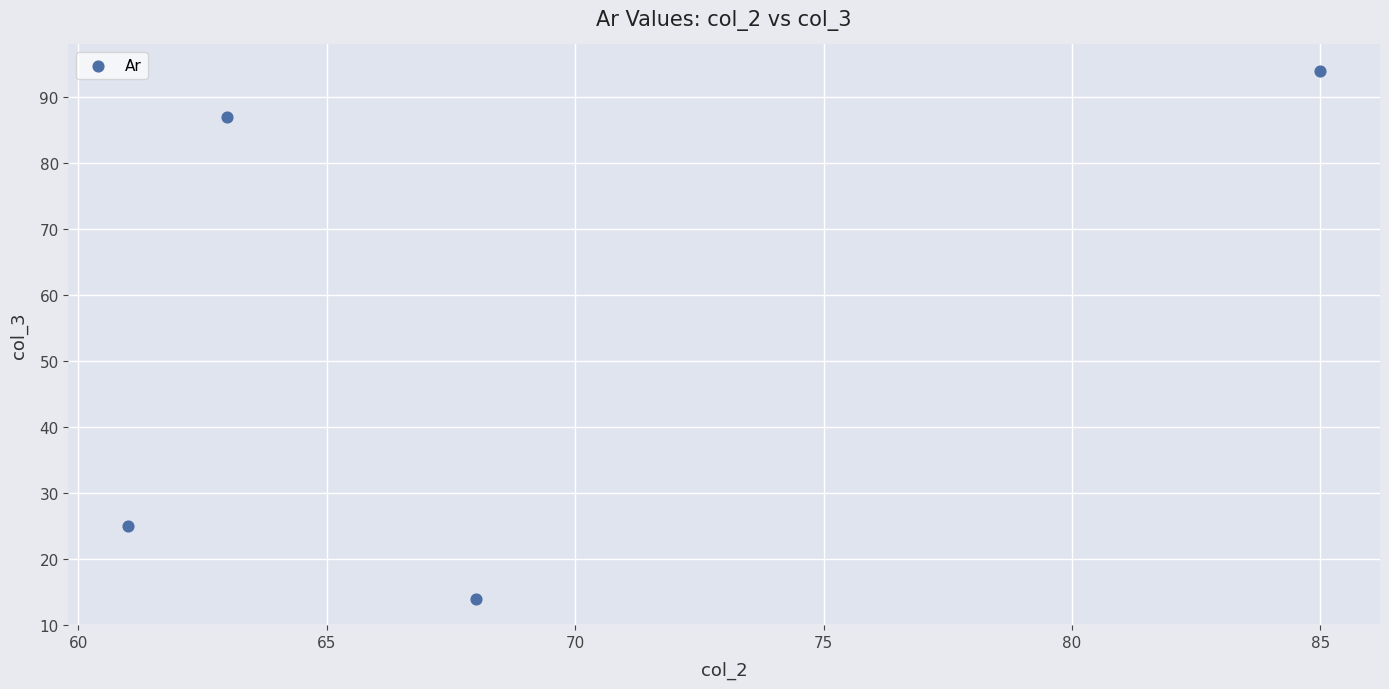

What Y value in the scatter plot is closest to 54?

25